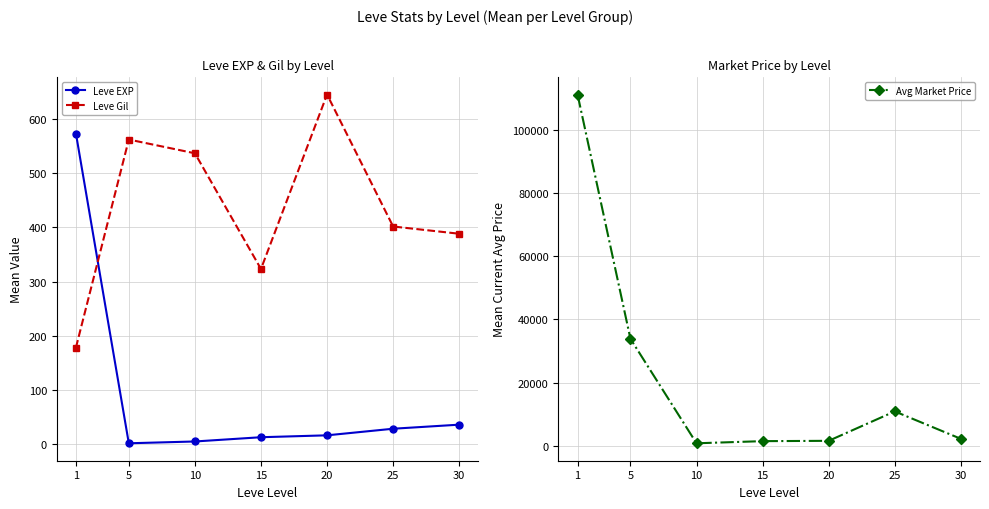

Which series has the largest range (max minus min)?

Avg Market Price